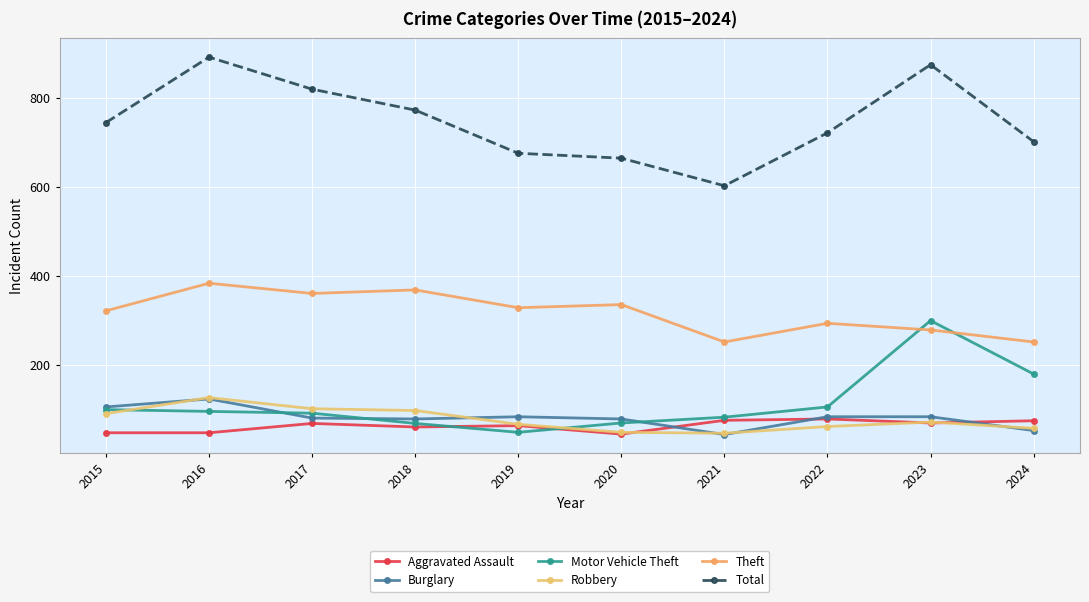

At which category is the sum across all series the highest?

2023